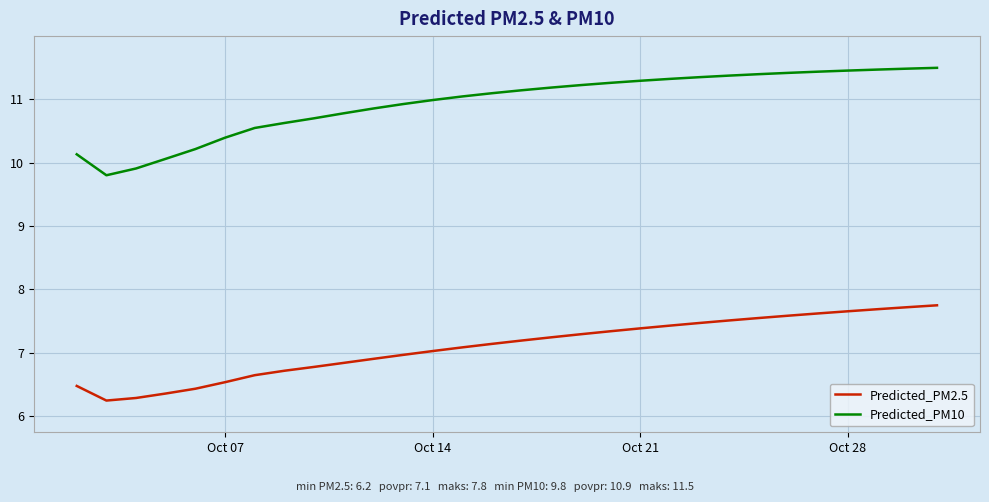

What is the smallest value displayed?

6.2